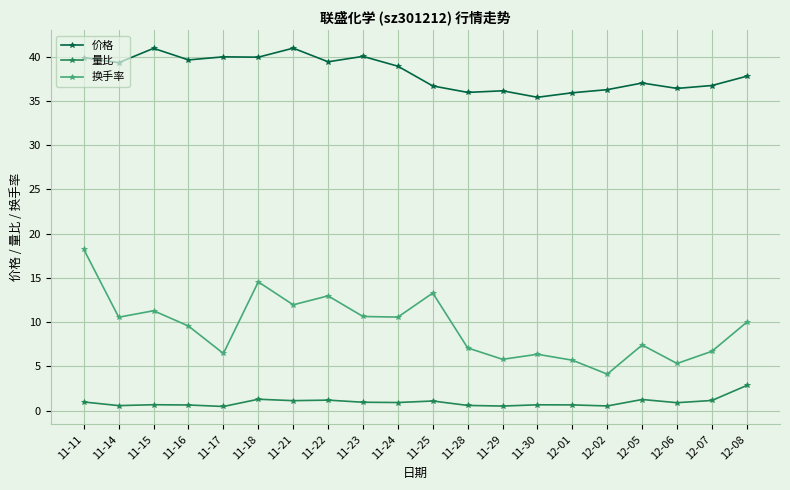

Which series has the largest total across all categories?

价格